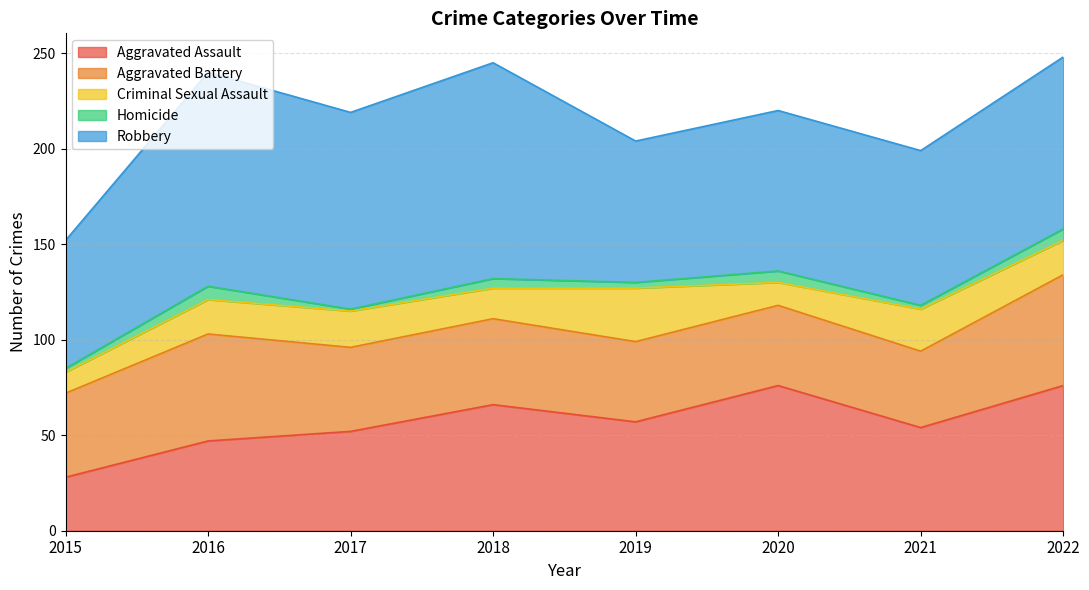

What is the total value across all series at 2017?

219